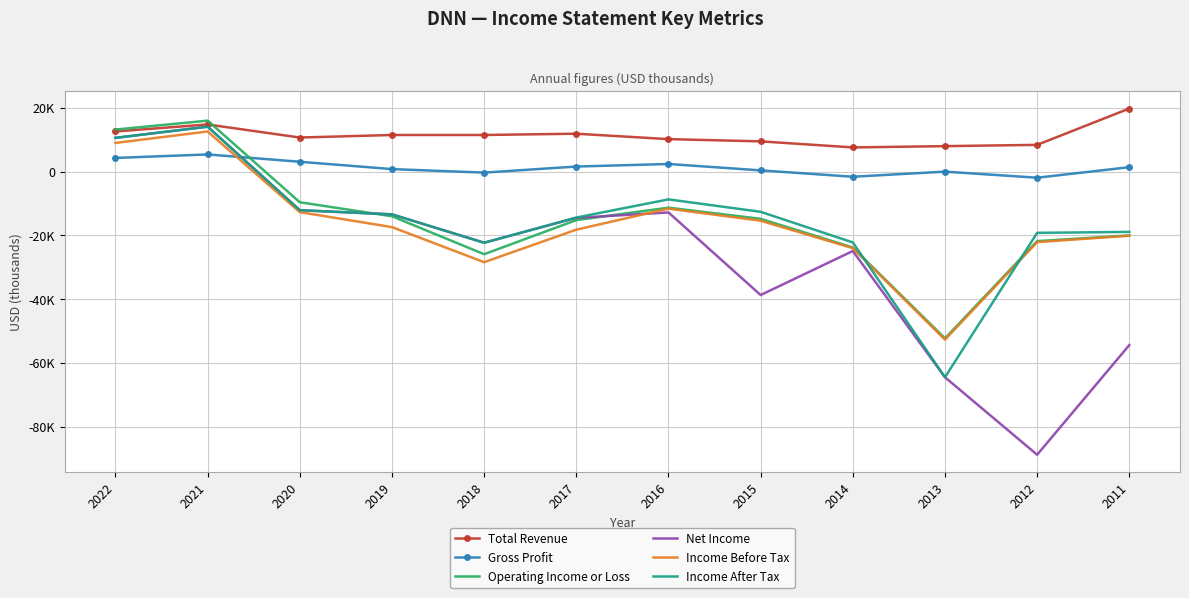

What is the difference between the Total Revenue values at 2015 and 2022?

3100